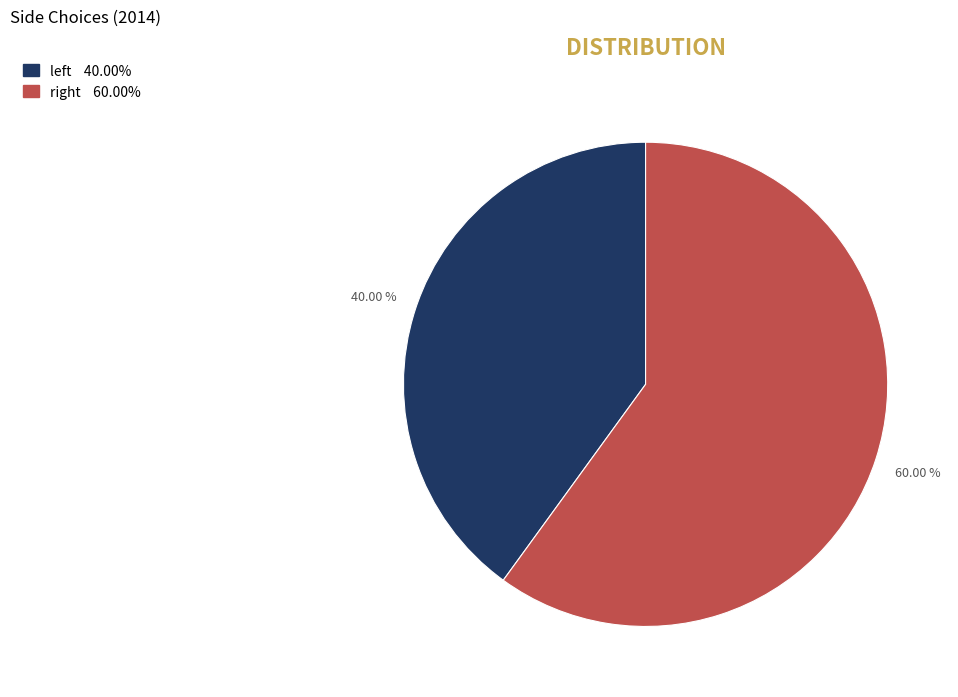

To the nearest percent, what is the difference between the largest and smallest slice percentages?

20%